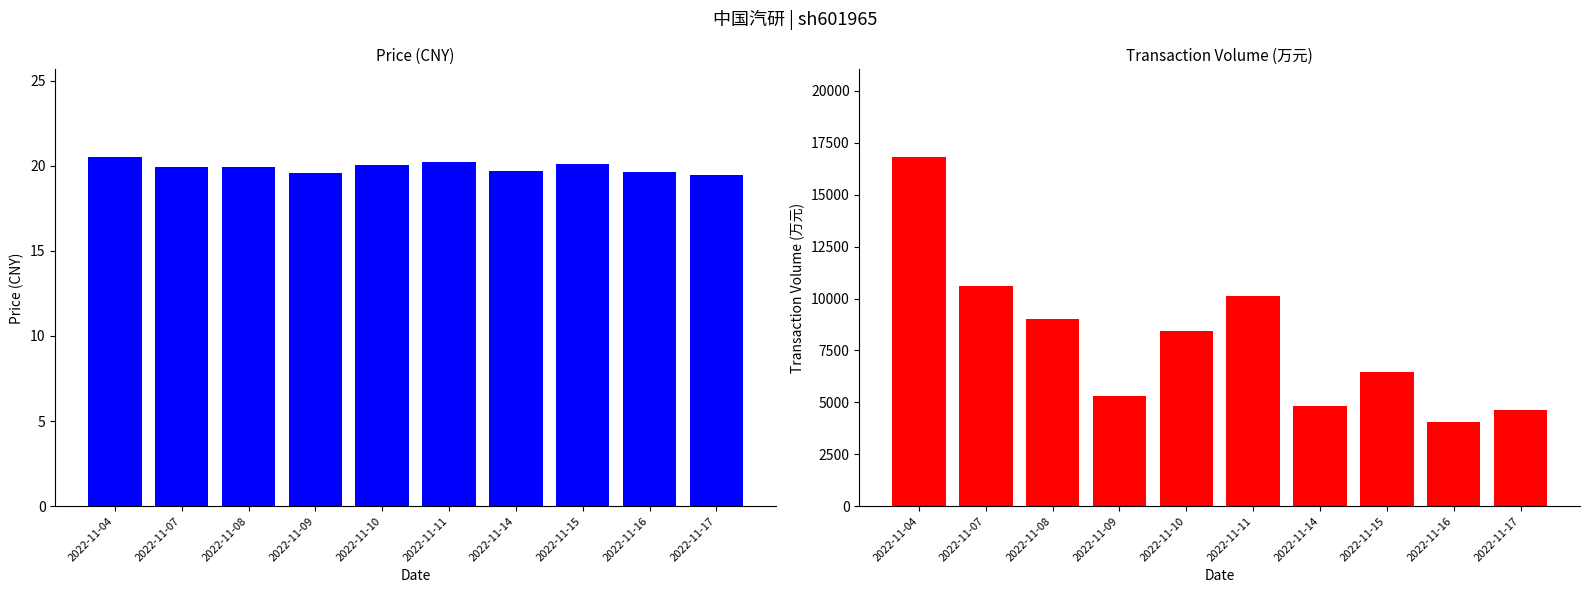

How many distinct data groups are displayed?

2